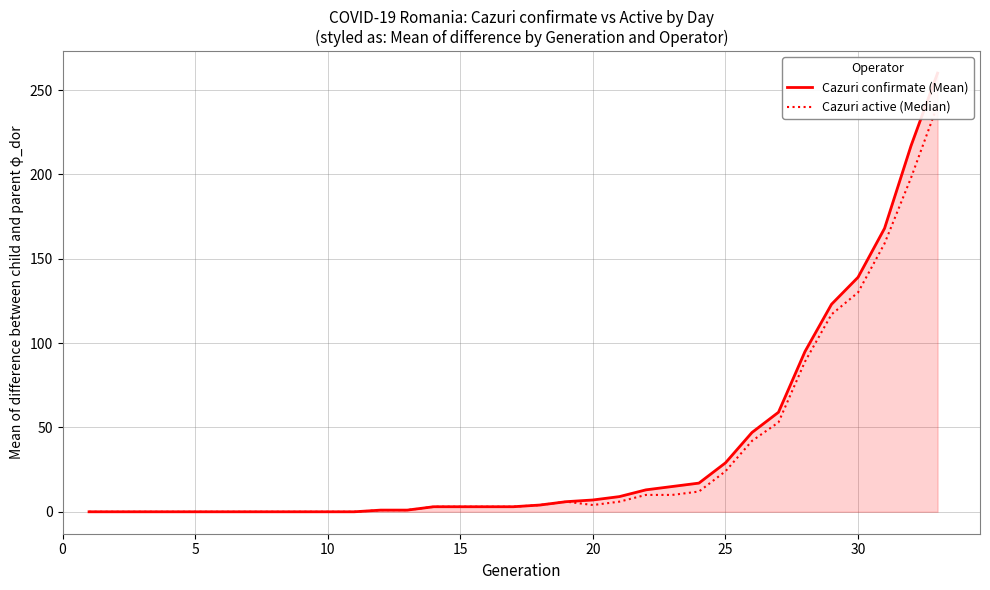

What is the difference between the second highest and second lowest values in the Cazuri confirmate (Mean) series?

217